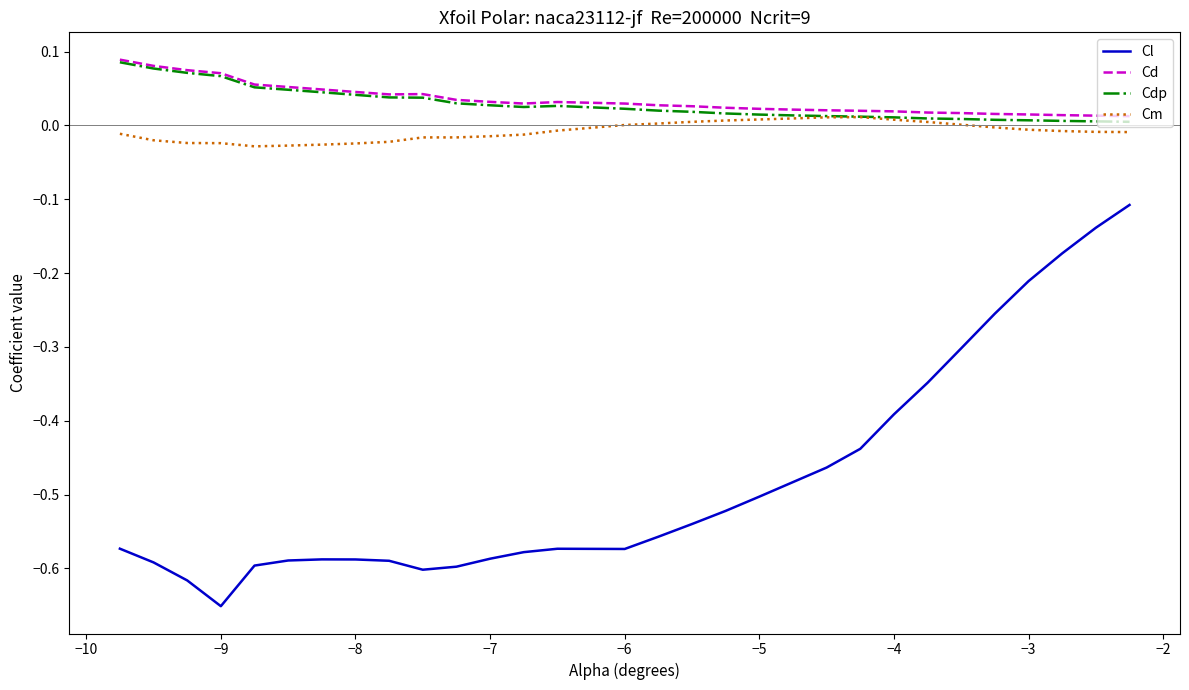

True or false: Cl and Cm cross at least once.

False